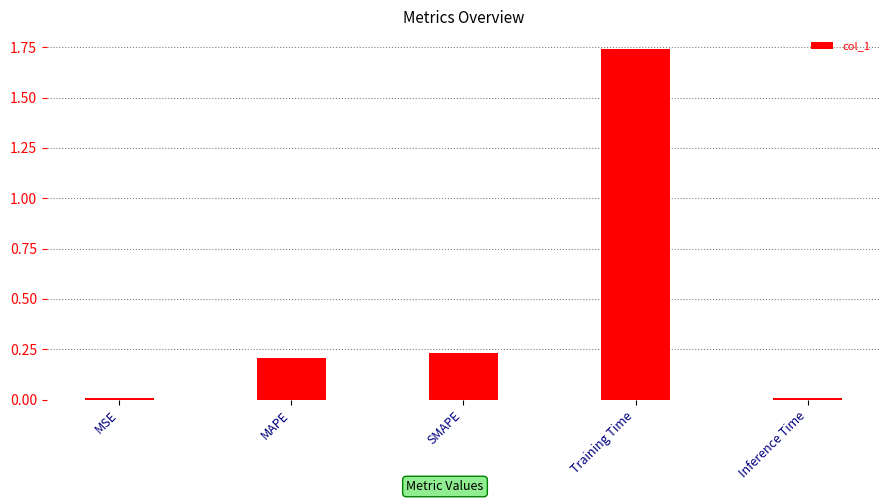

Which label corresponds to the largest value in the chart?

Training Time